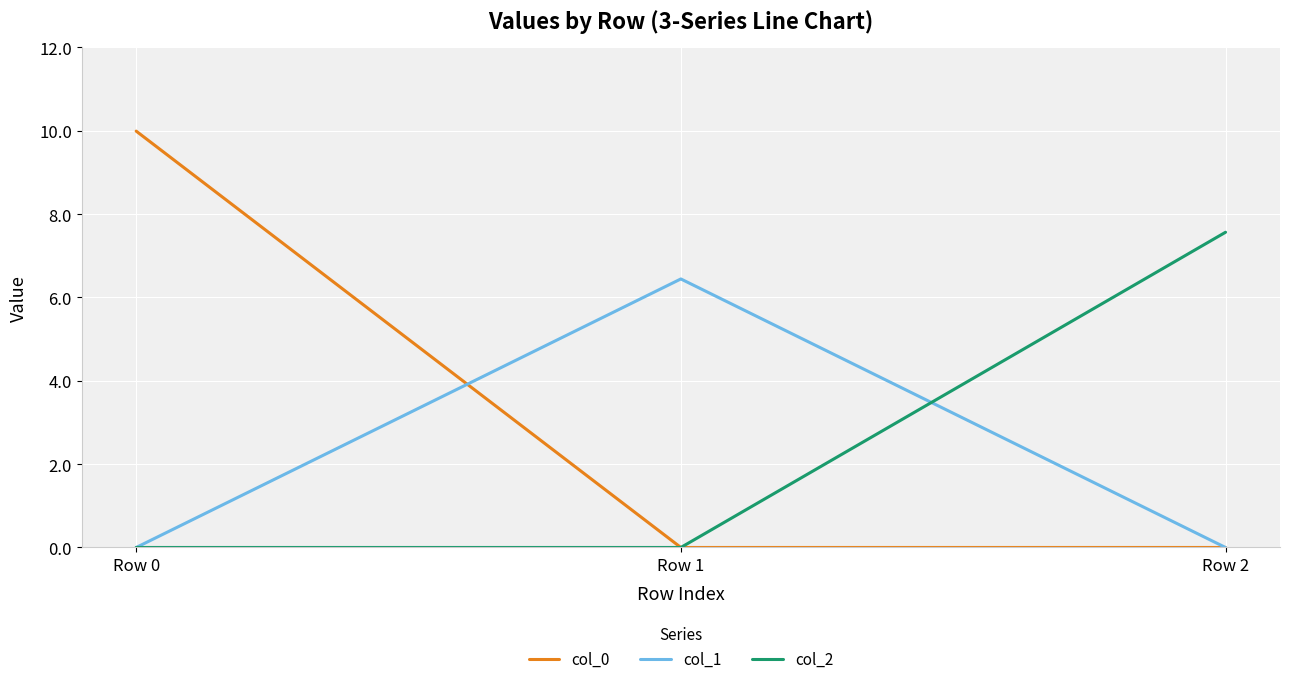

At which category is the sum across all series the highest?

Row 0